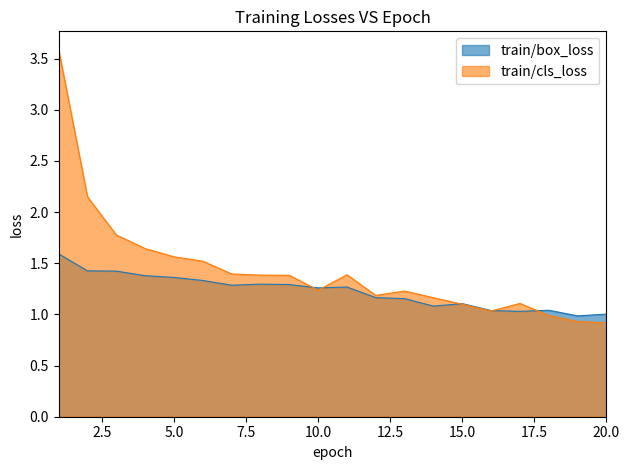

What are all the series names shown in the legend?

train/box_loss, train/cls_loss